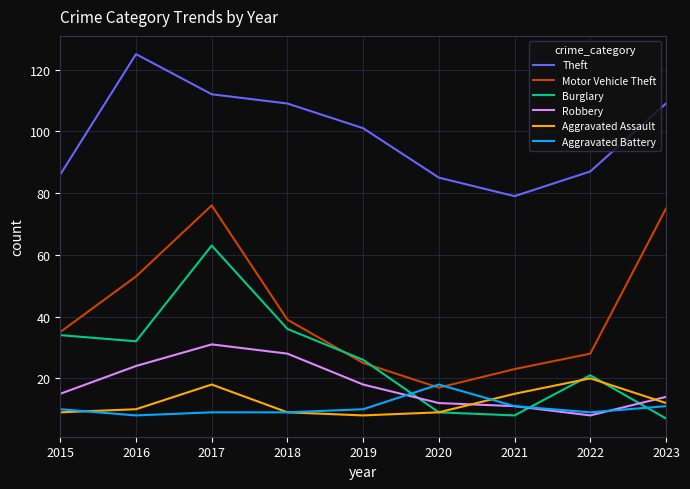

How many values in the Theft series are below 101?

4